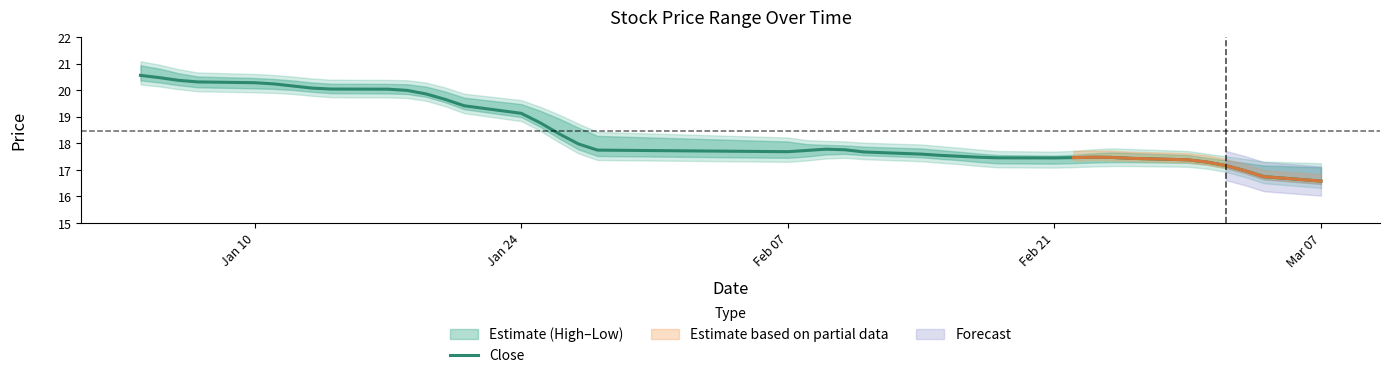

What is the minimum value for Close?

16.6